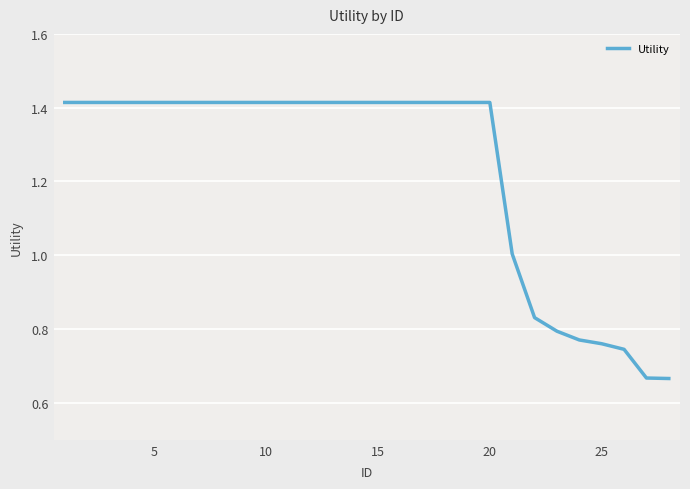

How many series are shown in this chart?

1